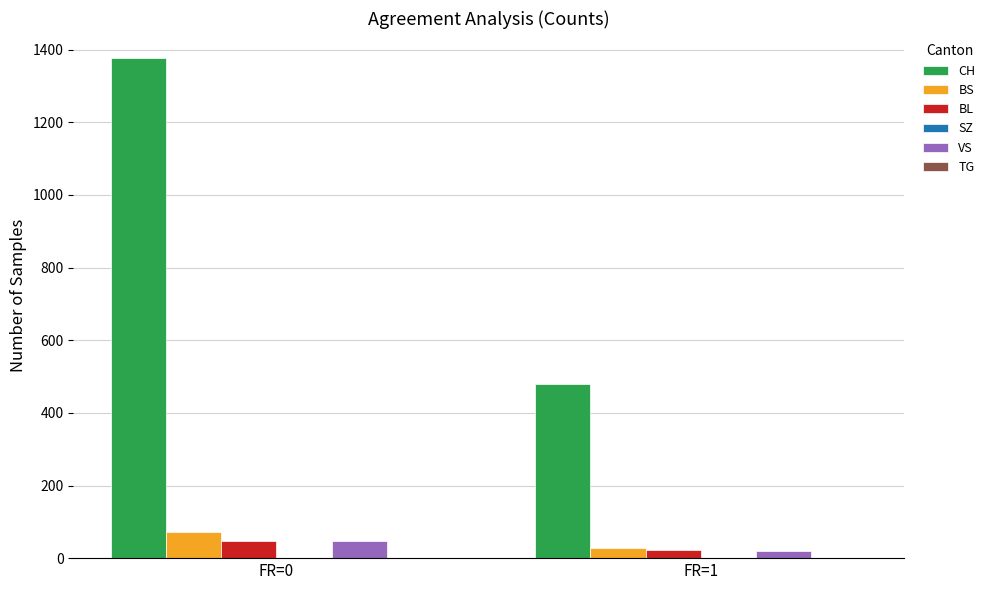

Between FR=0 and FR=1, which series saw the biggest shift?

CH